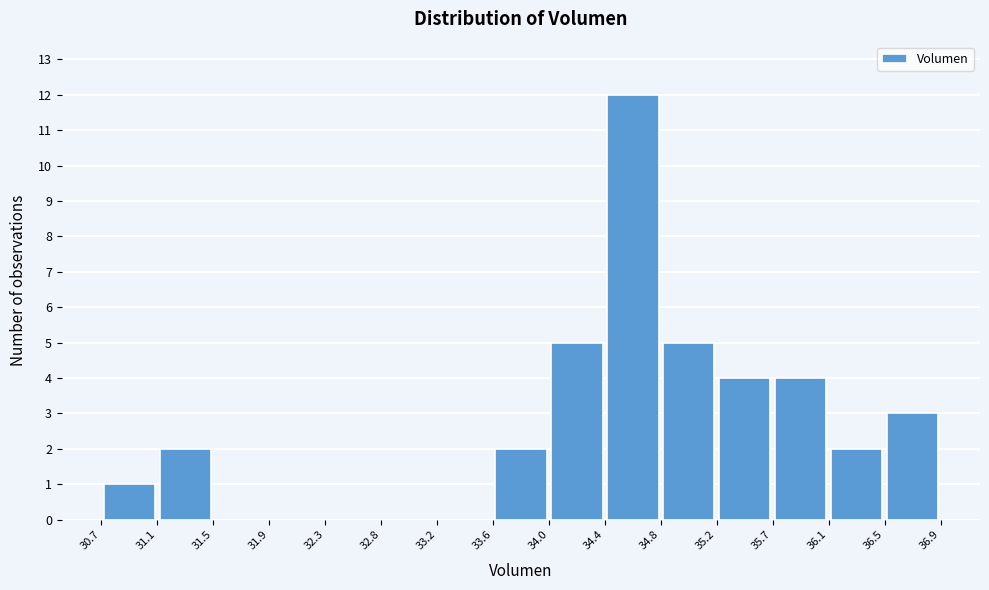

Reading left to right, list every bar in this chart as the range it spans on the x-axis followed by its height. The values are not printed on the chart, so give them approximately, as read against the axis.

30.7 to 31.1: 1
31.1 to 31.5: 2
31.5 to 31.9: 0
31.9 to 32.3: 0
32.3 to 32.8: 0
32.8 to 33.2: 0
33.2 to 33.6: 0
33.6 to 34.0: 2
34.0 to 34.4: 5
34.4 to 34.8: 12
34.8 to 35.2: 5
35.2 to 35.7: 4
35.7 to 36.1: 4
36.1 to 36.5: 2
36.5 to 36.9: 3